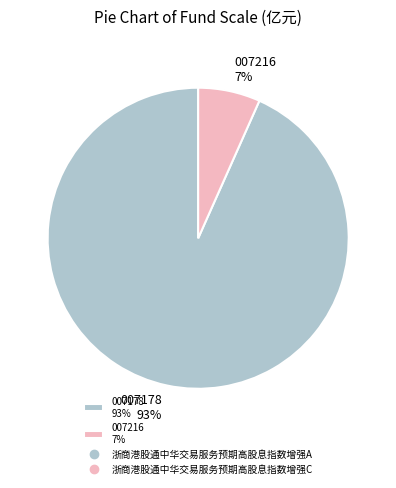

How many segments does this pie chart have?

2